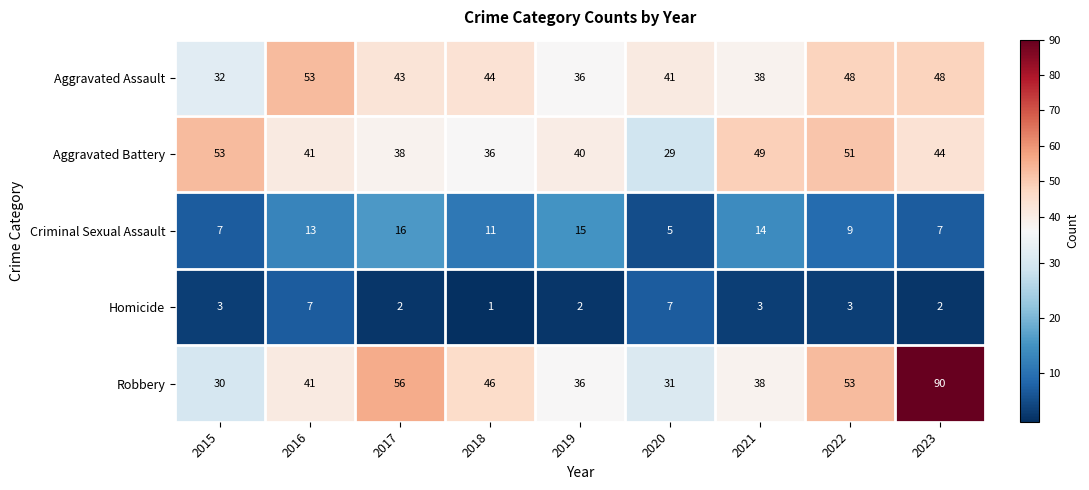

What is the average value of the Criminal Sexual Assault series?

11